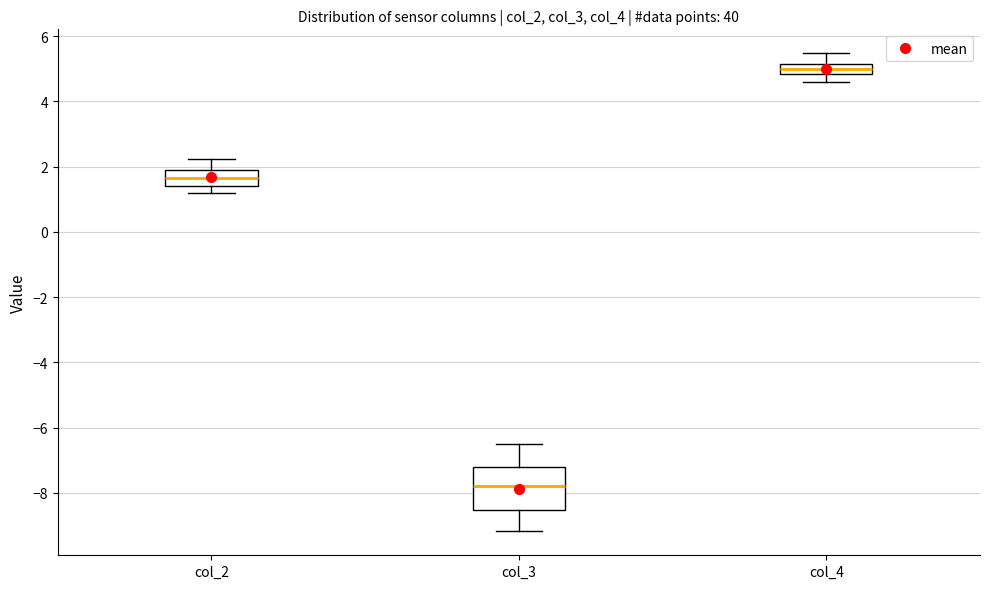

Where does the upper whisker of the box for col_3 end on the y-axis? The values are not printed on the chart, so give them approximately, as read against the axis.

-6.4